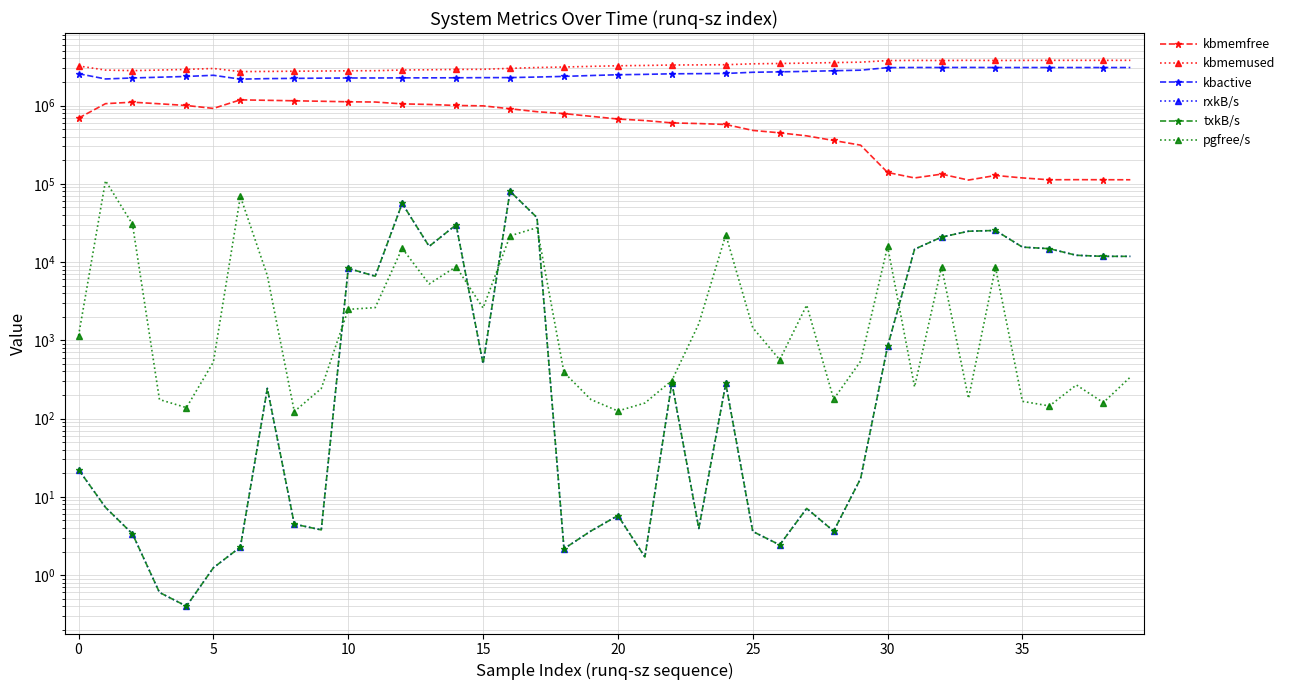

True or false: kbactive and pgfree/s cross at least once.

False